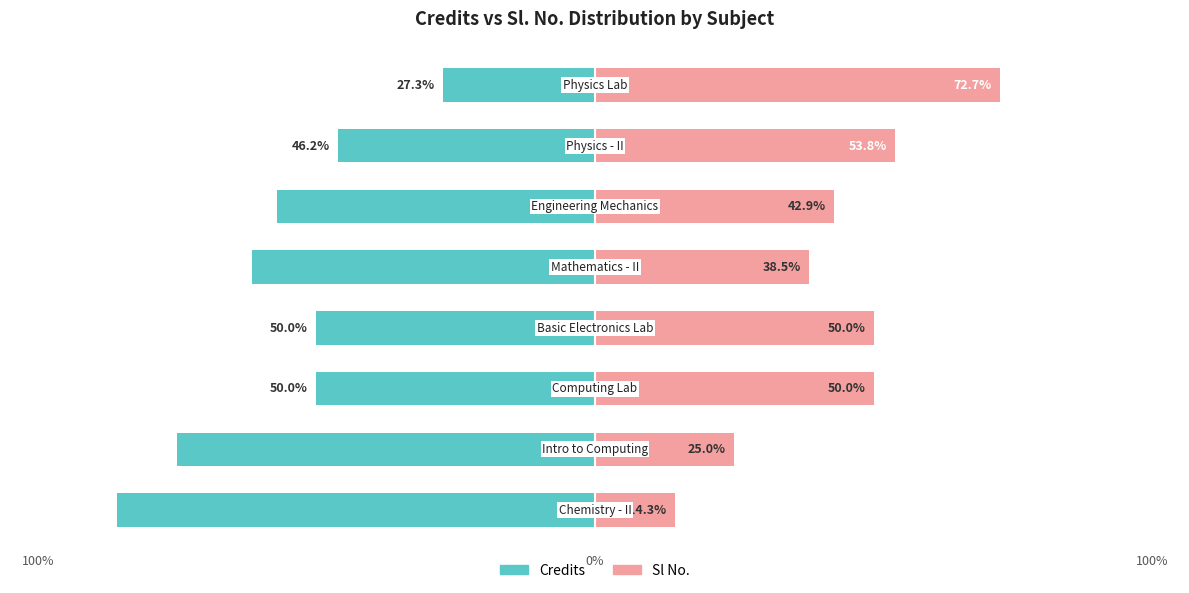

Rank the series at 0% from highest to lowest value.

Sl No., Credits